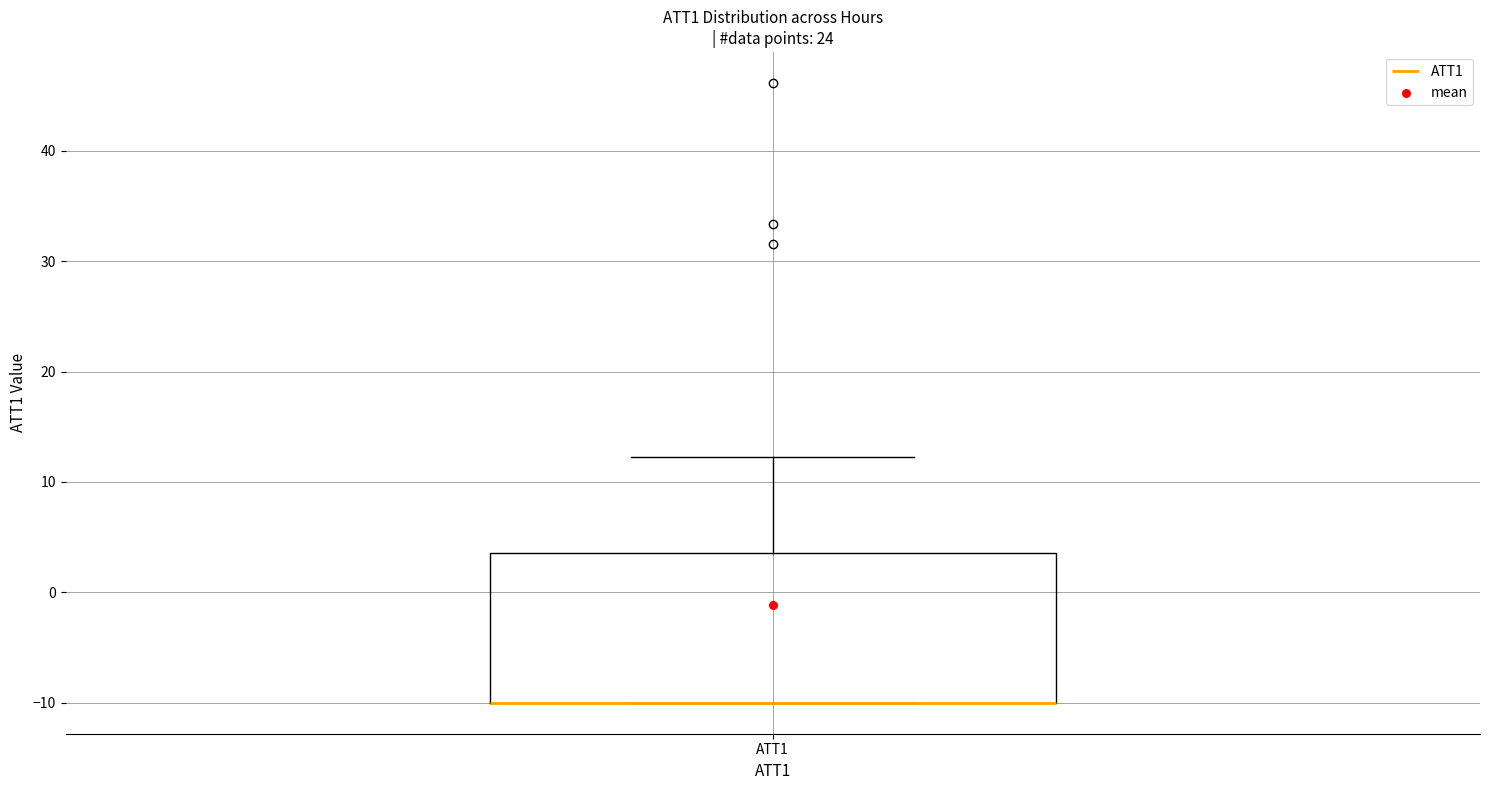

Transcribe this box plot: give where the median line is, the range the box spans, and where the two whiskers end, as read against the y-axis. The values are not printed on the chart, so give them approximately, as read against the axis.

median -10 (drawn on the box's lower edge), box -10 to 4, whiskers -10 to 12